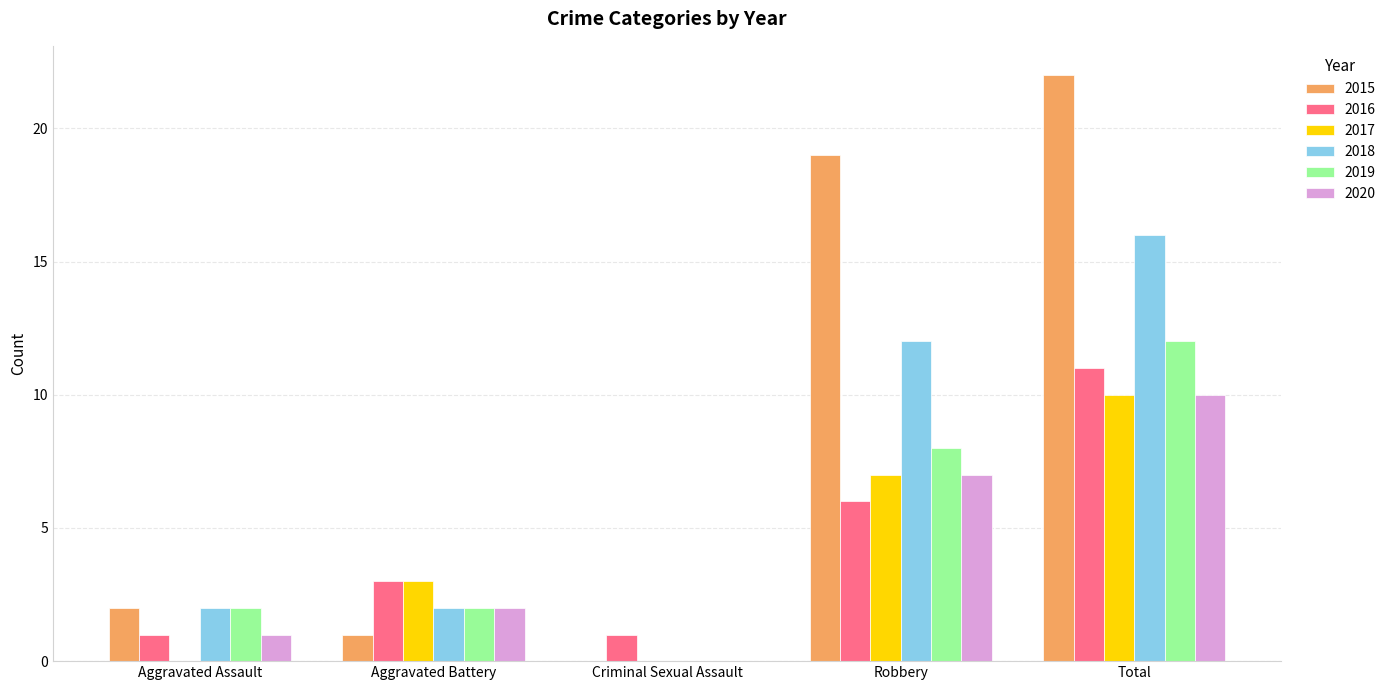

What is the sum of all 2018 values?

32